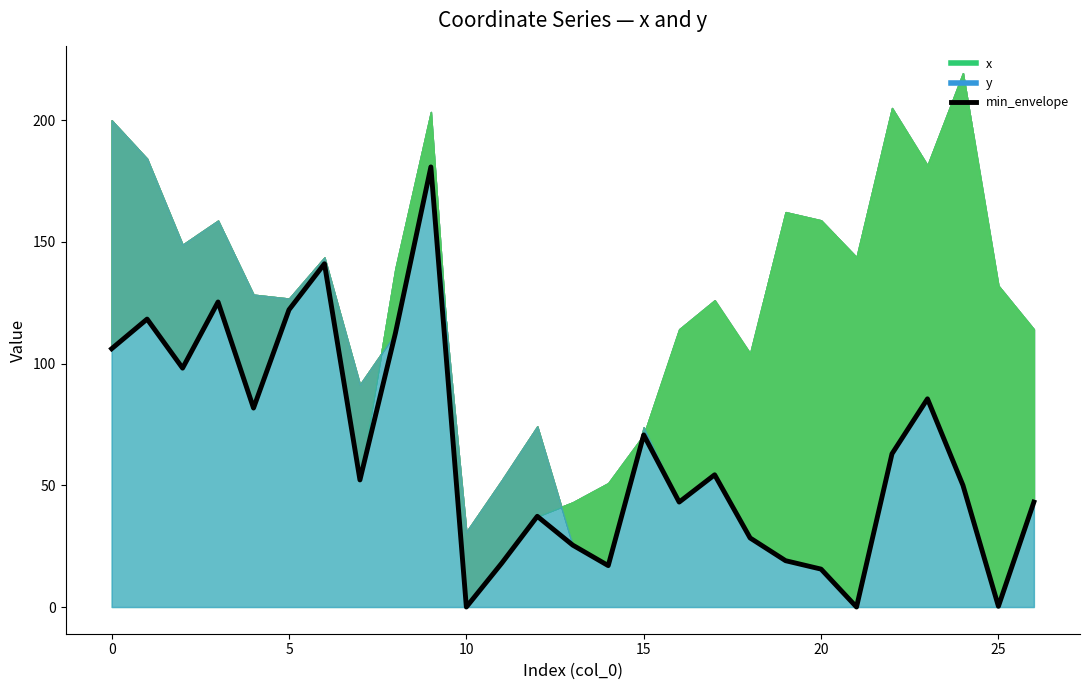

True or false: the data has more than 1 interior local peaks.

True